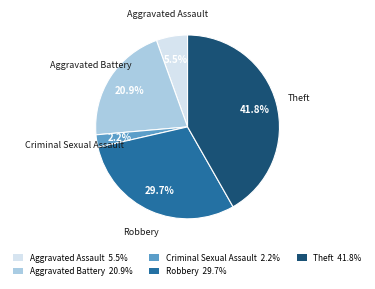

Does Robbery represent more than half of the total?

No